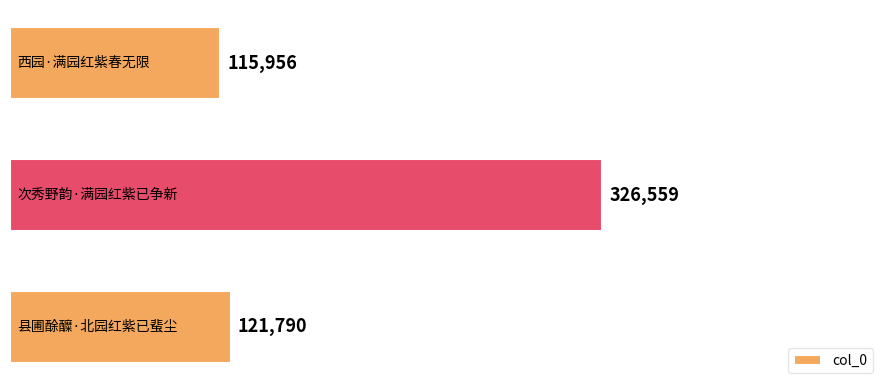

Reading bottom to top, extract all data points from this chart.

121790	326559	115956